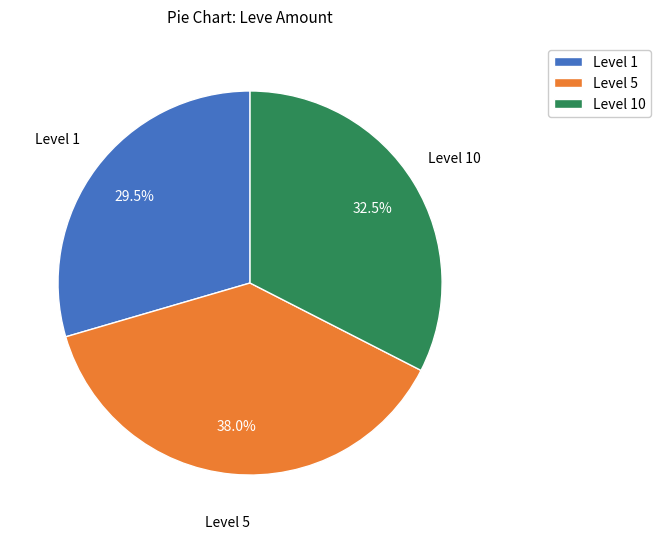

Approximately how many times larger is the value at Level 5 compared to Level 1?

1.3